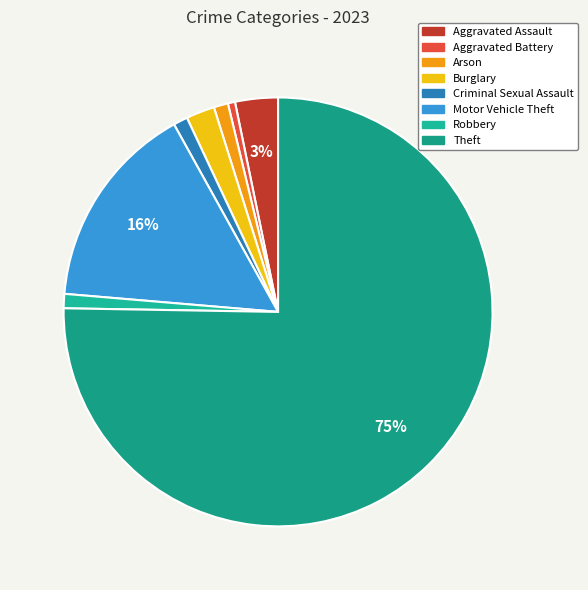

The Aggravated Battery slice represents 1% of the pie. True or false?

True